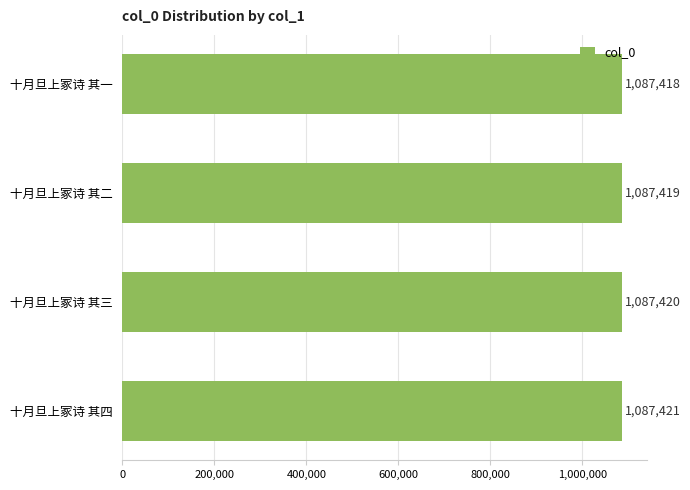

Rank the categories by value from highest to lowest.

十月旦上冢诗 其四, 十月旦上冢诗 其三, 十月旦上冢诗 其二, 十月旦上冢诗 其一